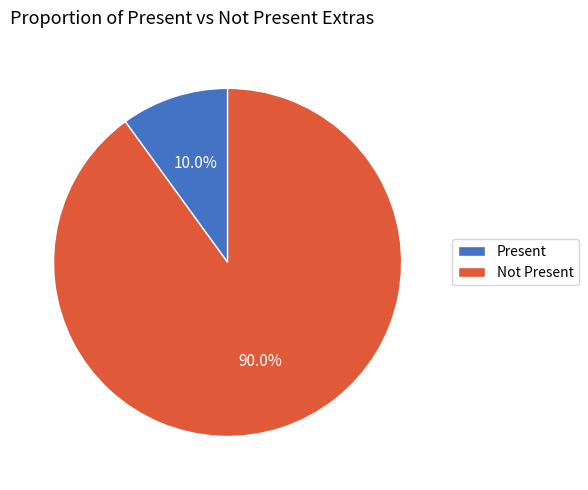

Rank the categories by value from lowest to highest.

Present, Not Present